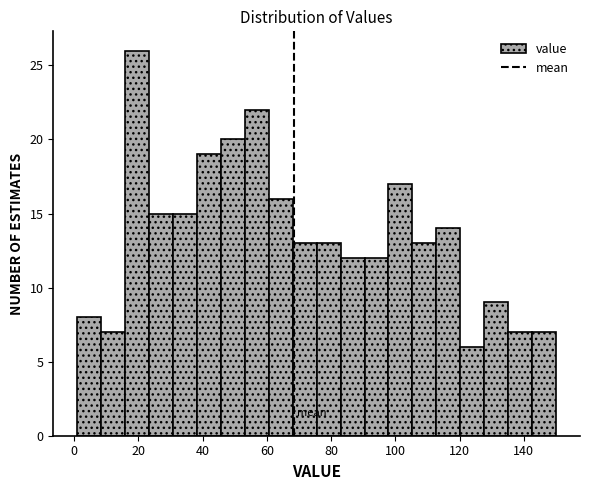

Read against the x-axis, roughly where is the centre of the tallest bar?

20